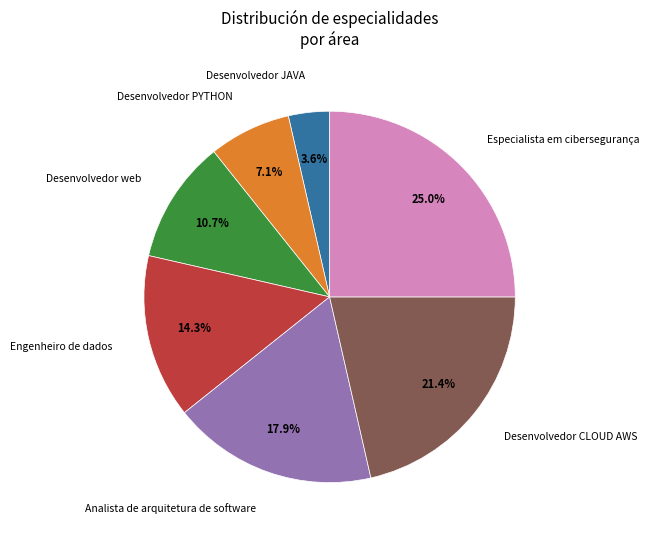

Does any single category account for the majority?

No